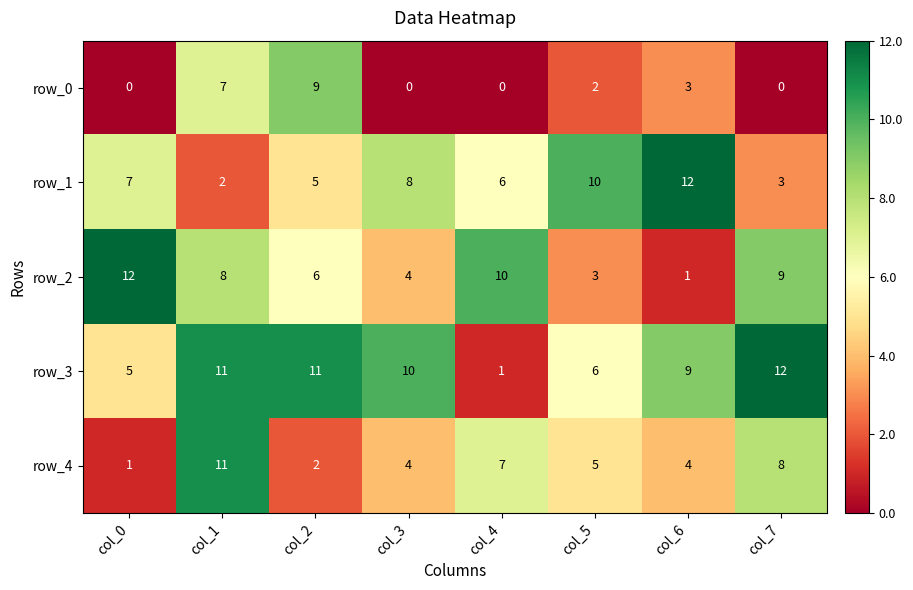

At which label is row_0 closest to 4?

col_6